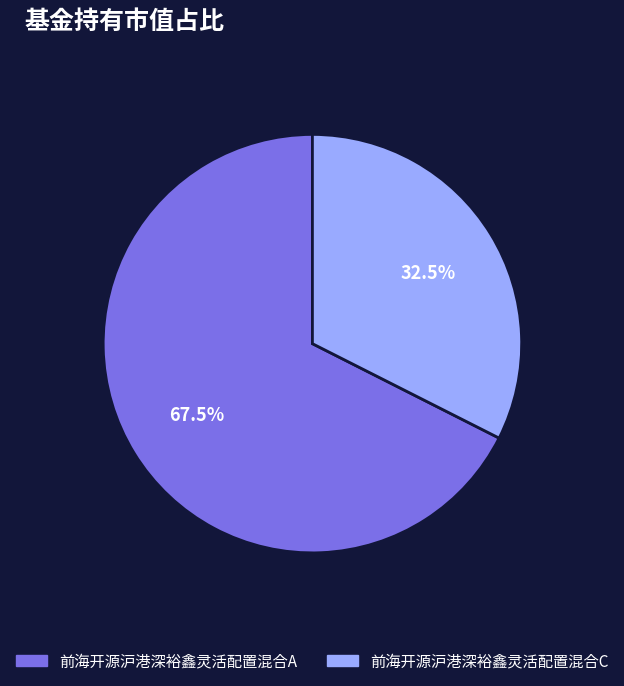

How many segments does this pie chart have?

2